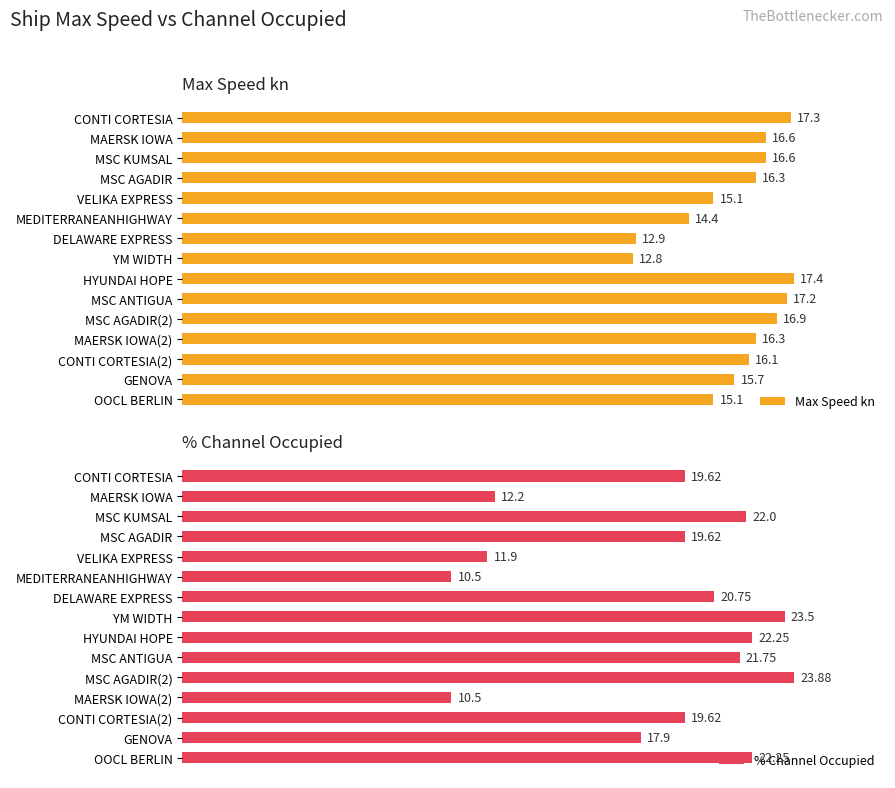

What is the difference between the highest and lowest values at DELAWARE EXPRESS?

12.8